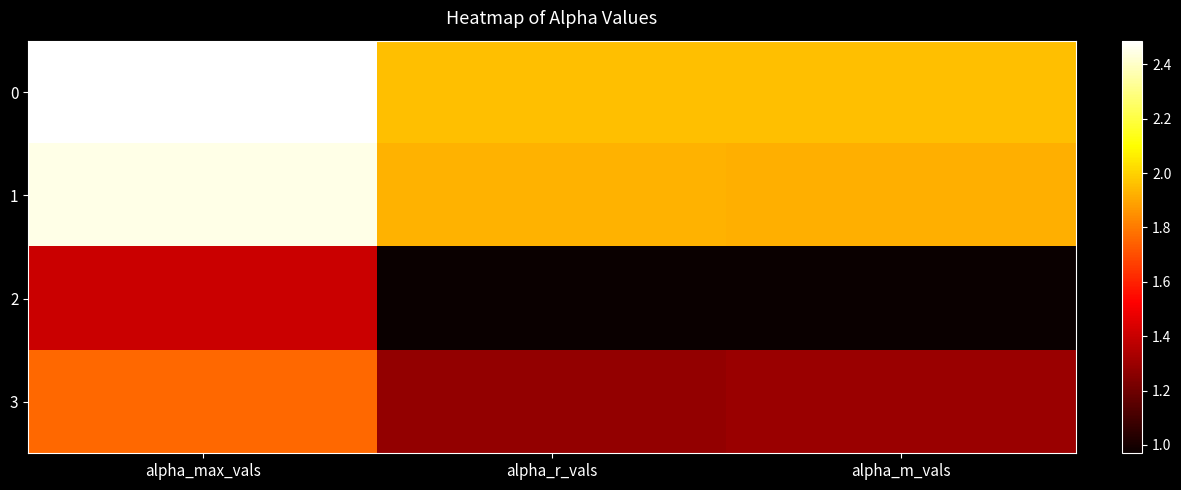

Which has a higher value, alpha_max_vals or alpha_m_vals?

alpha_max_vals